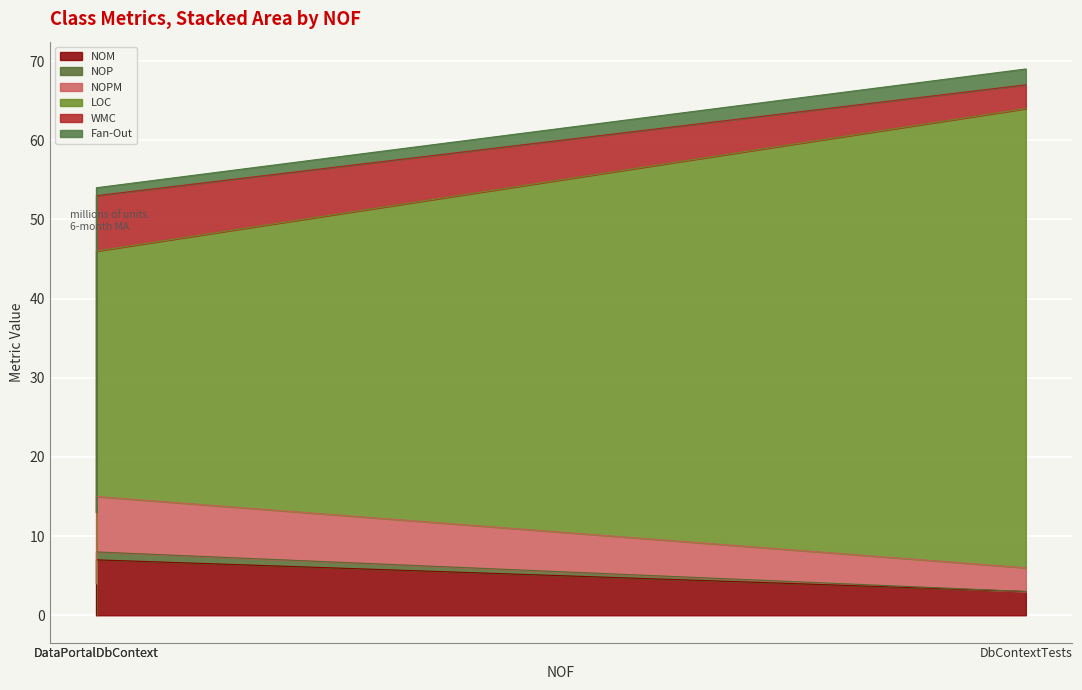

The value of Fan-Out at Table2 is 1. True or false?

False